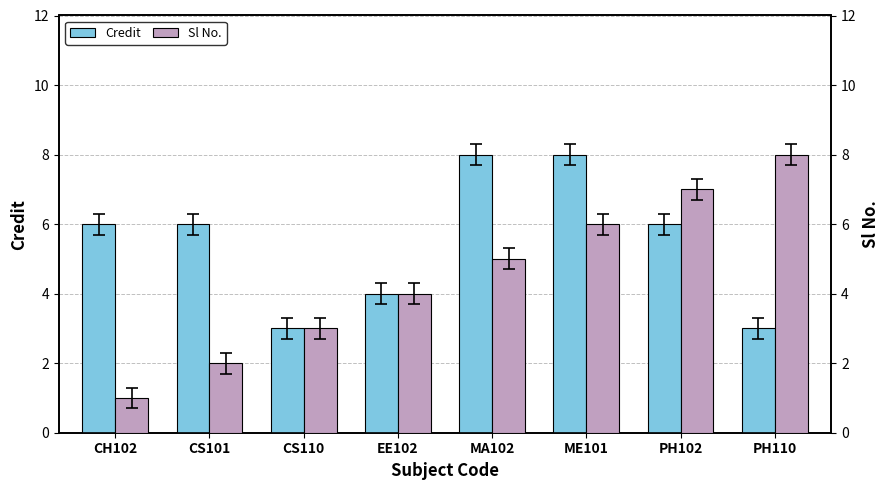

What are all the series names shown in the legend?

Credit, Sl No.